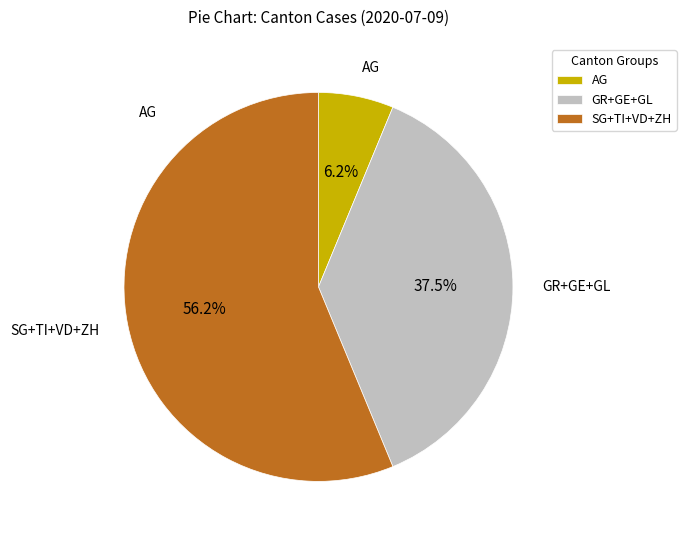

To the nearest percent, what is the difference between the largest and smallest slice percentages?

50%